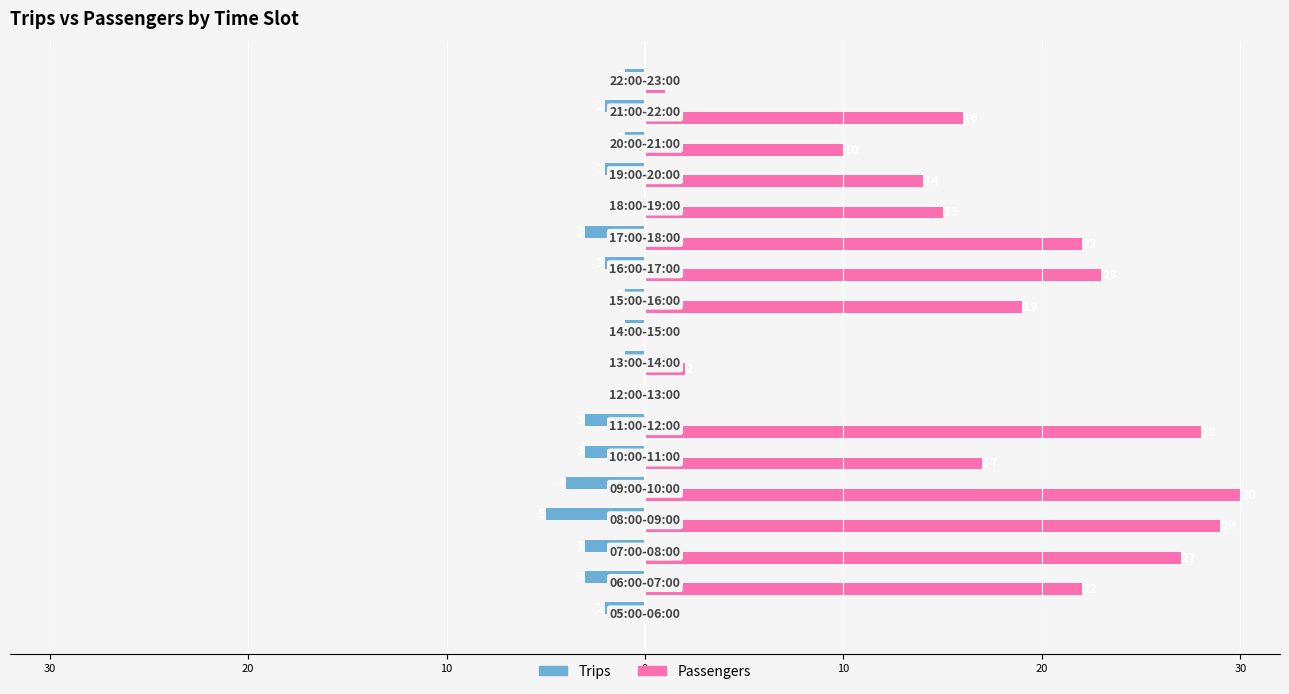

Which series has the widest spread of values?

Passengers